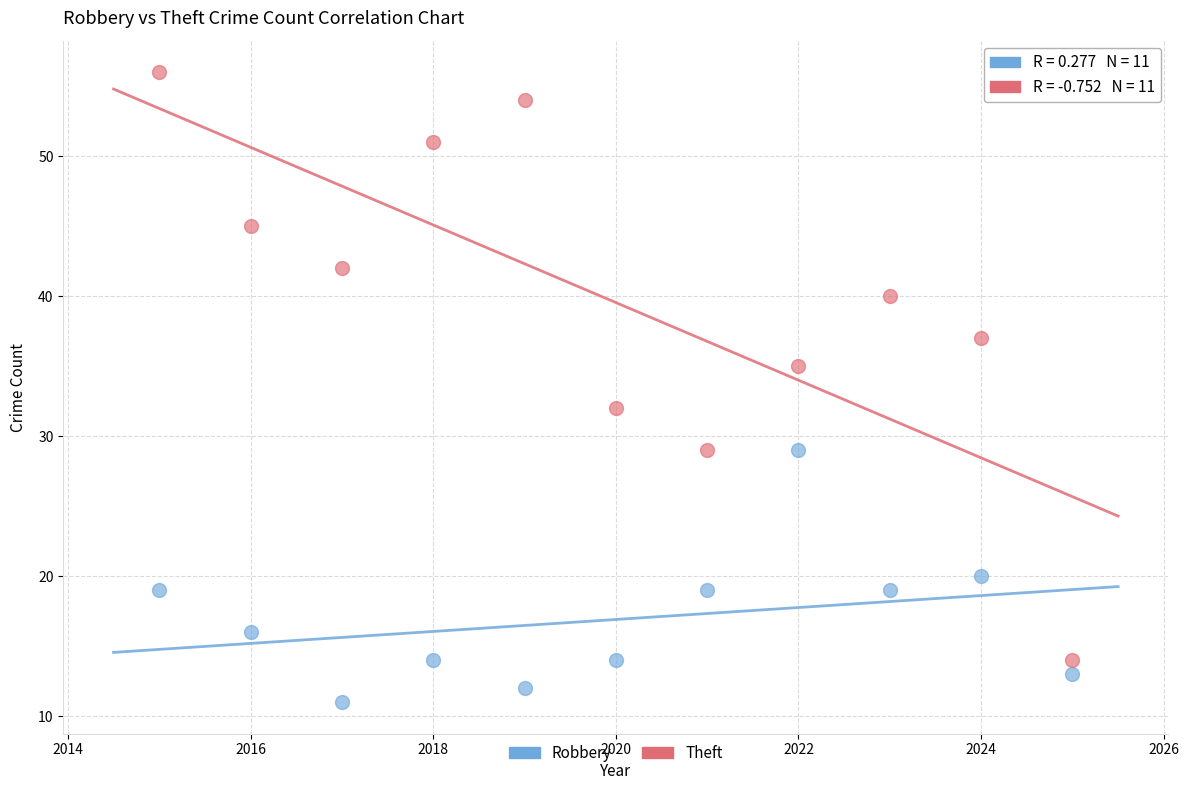

Which series reaches the maximum Y coordinate?

Theft